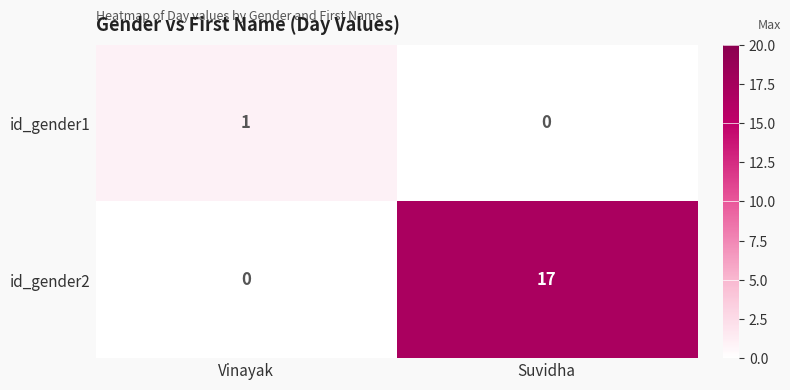

What is the difference between the maximum and minimum values in the id_gender2 series?

17